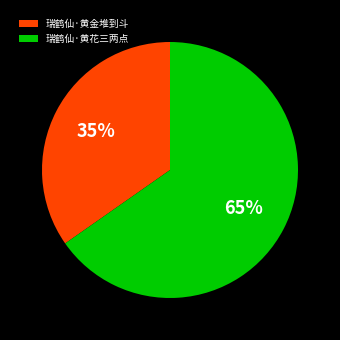

Is there a majority slice in this chart?

Yes